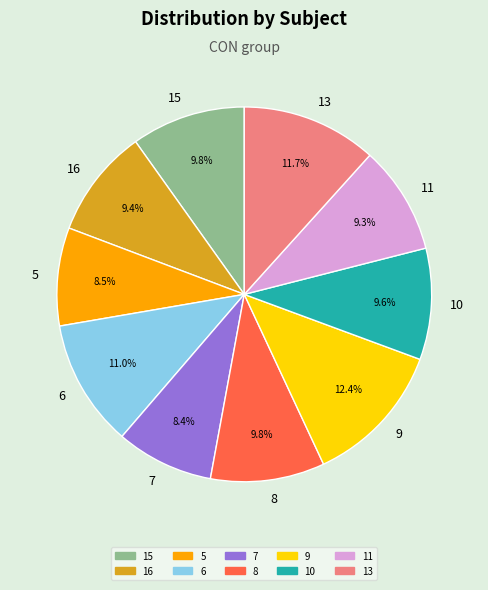

What percentage is NOT represented by 9?

87.6%